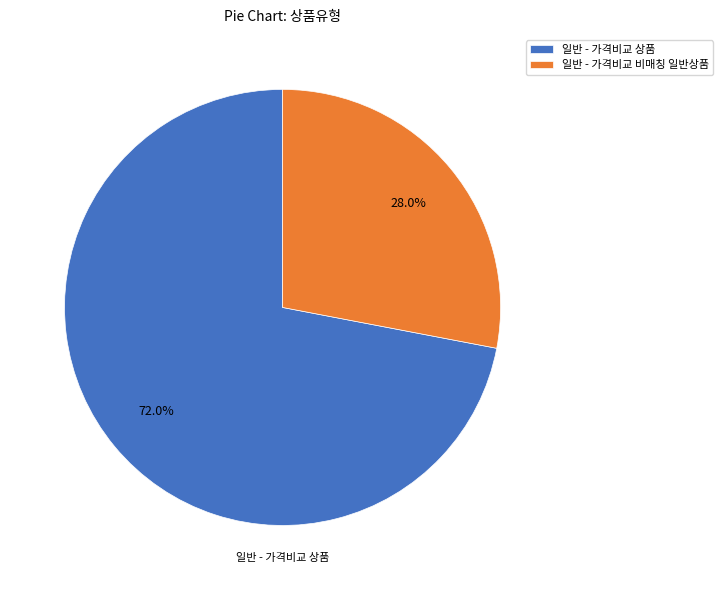

Rank the categories by value from highest to lowest.

일반 - 가격비교 상품, 일반 - 가격비교 비매칭 일반상품